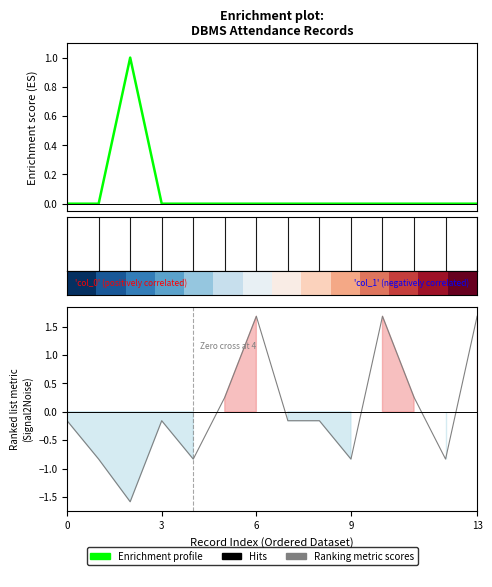

How many lines are shown in the chart?

2